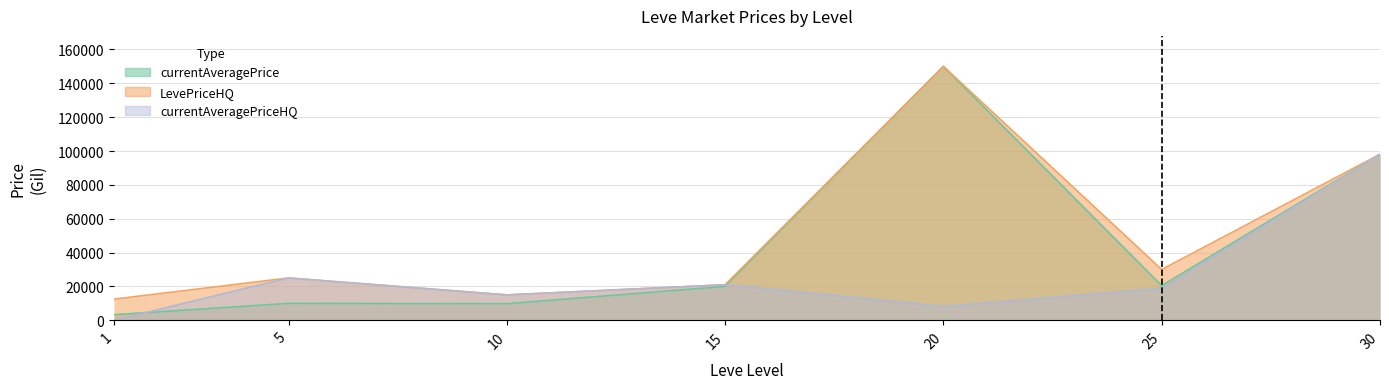

List the series in order of their overall mean, lowest first.

currentAveragePriceHQ, currentAveragePrice, LevePriceHQ